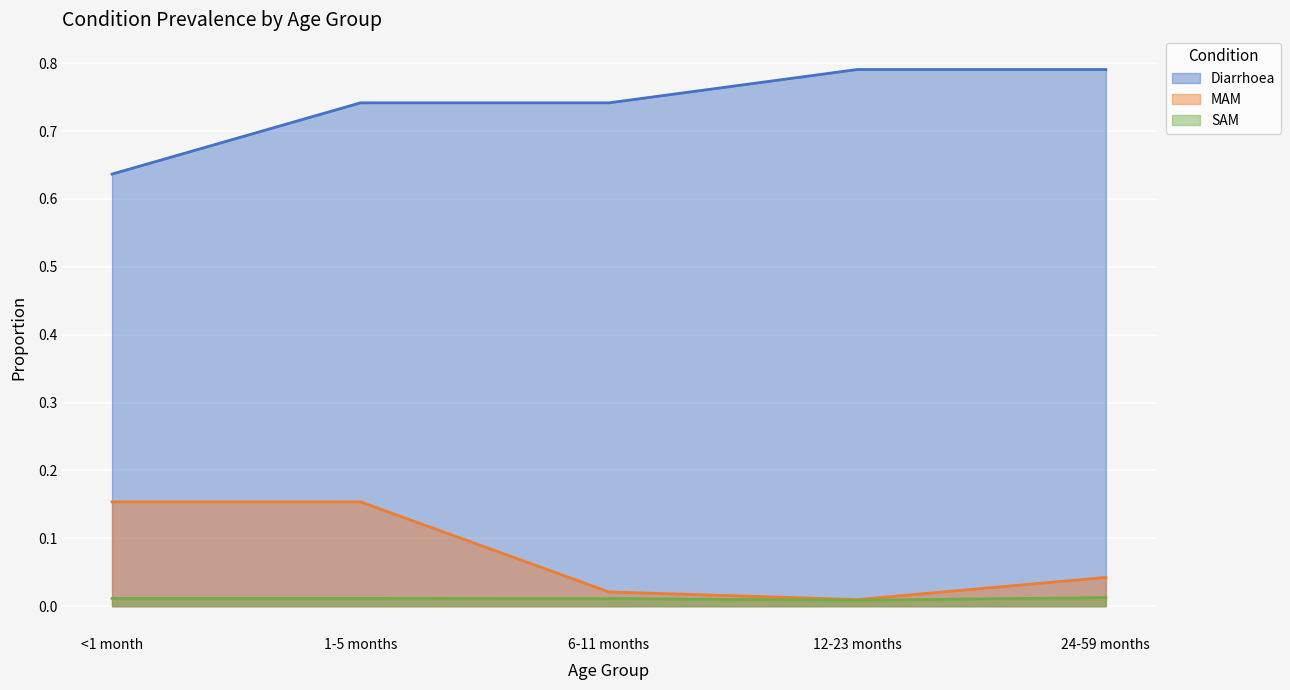

True or false: Diarrhoea and SAM intersect in this chart.

False